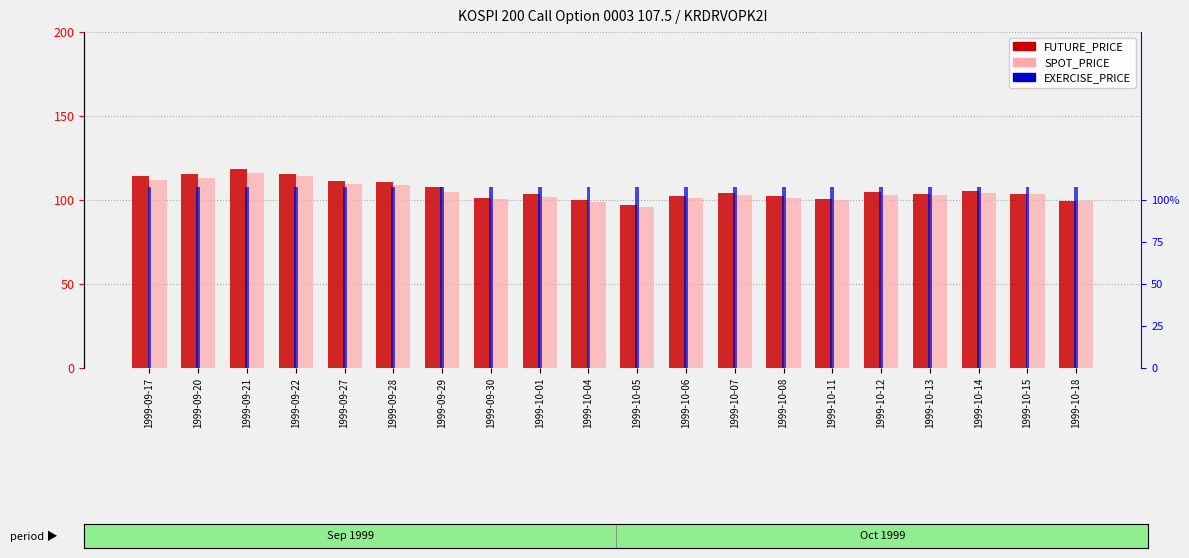

What is the average value of the FUTURE_PRICE series?

106.1